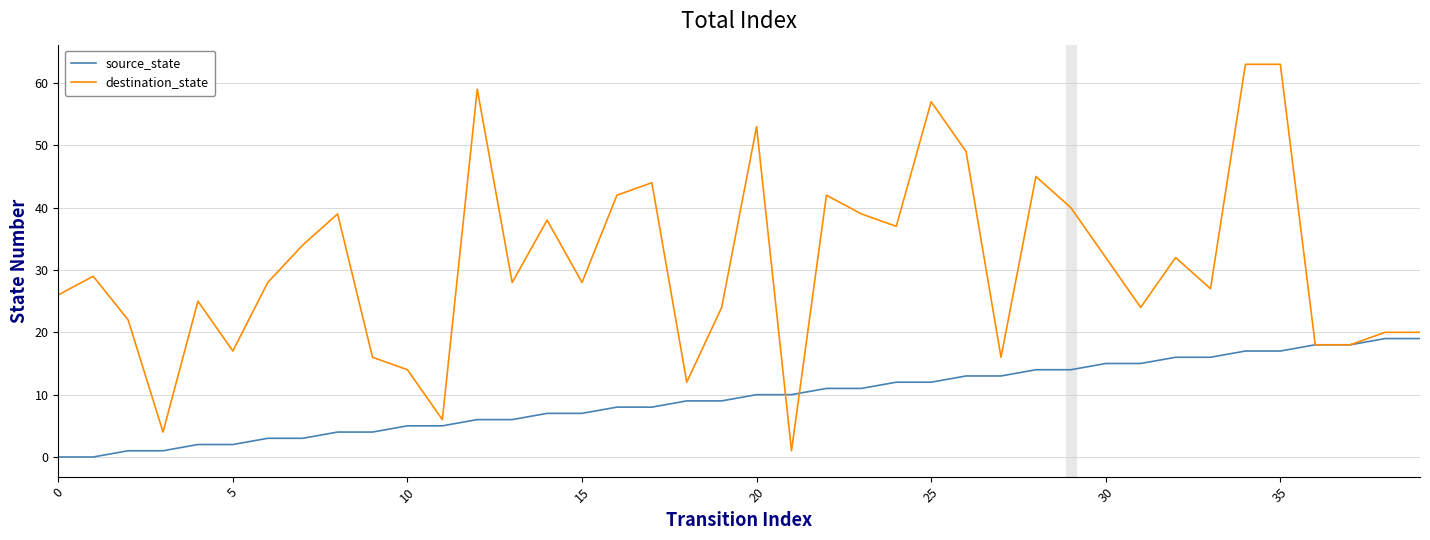

Which series has the largest total across all categories?

destination_state